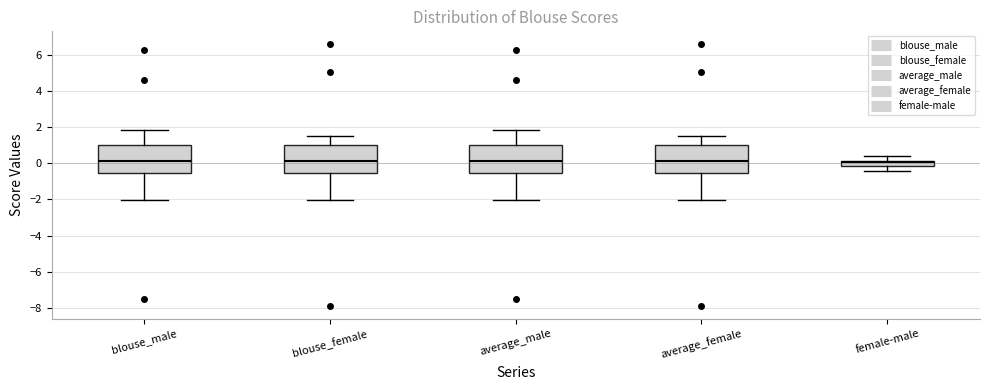

Where is the upper edge of the box for female-male on the y-axis? The values are not printed on the chart, so give them approximately, as read against the axis.

0.2